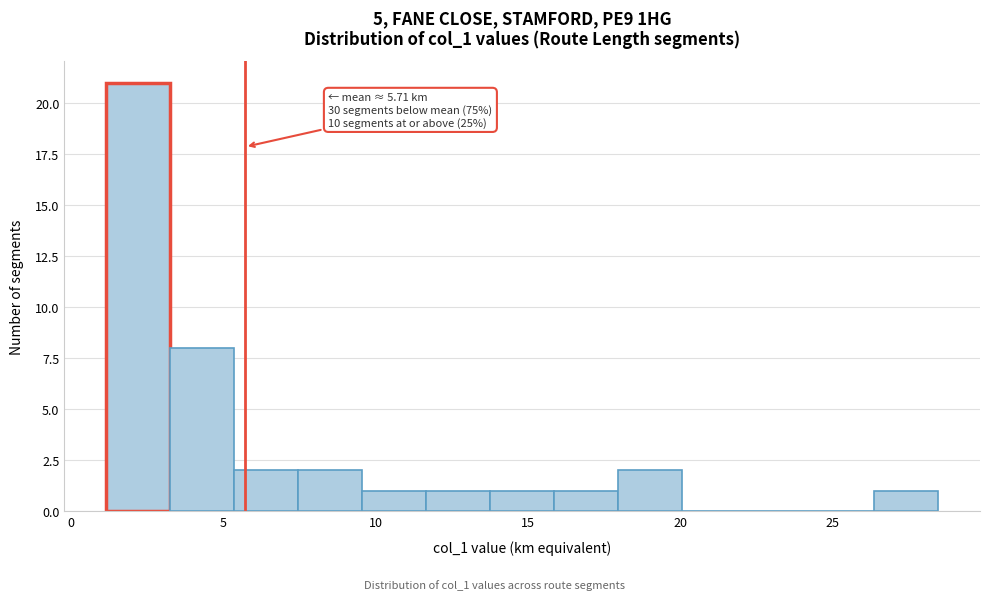

Over which range of the x-axis is the bar tallest?

1.0 to 3.0